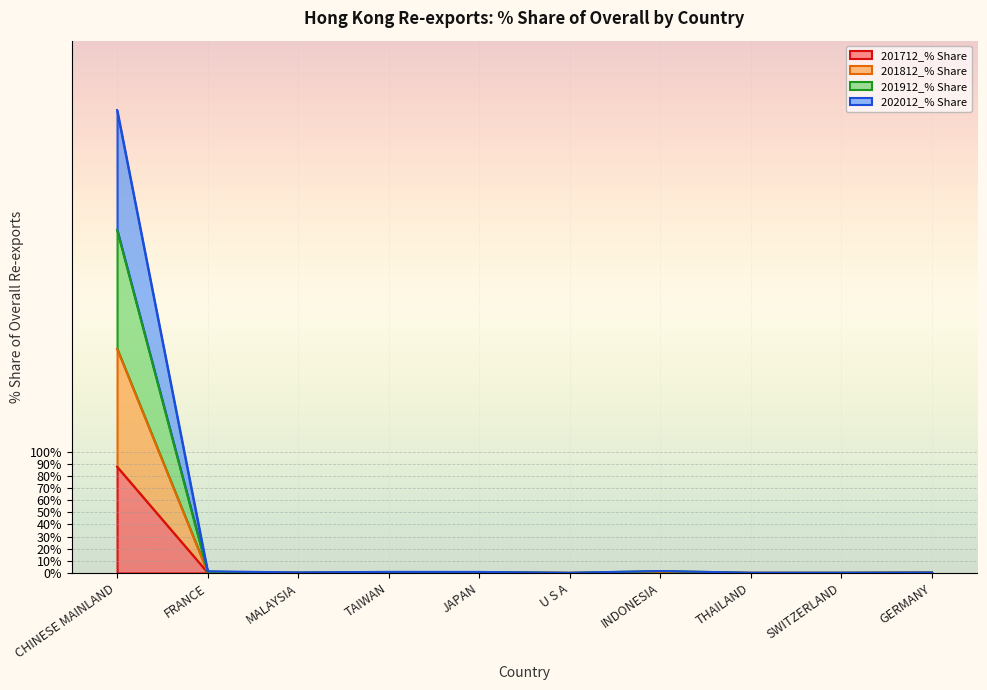

At which label does 201812_% Share reach its peak?

CHINESE MAINLAND